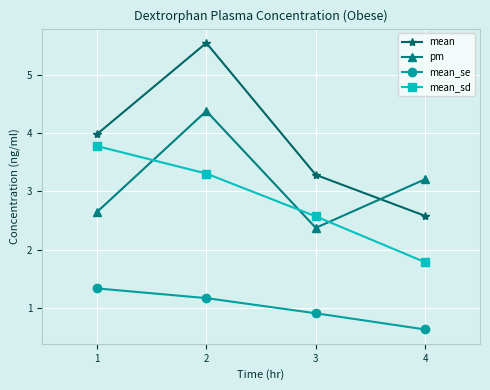

What is the total value across all series at 3?

9.1